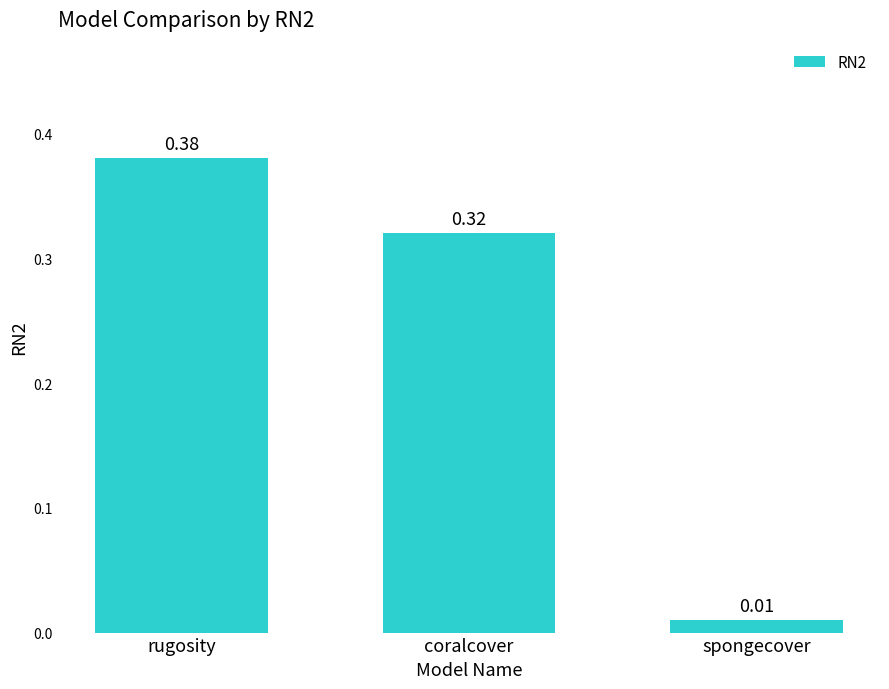

Which has a higher value, spongecover or coralcover?

coralcover